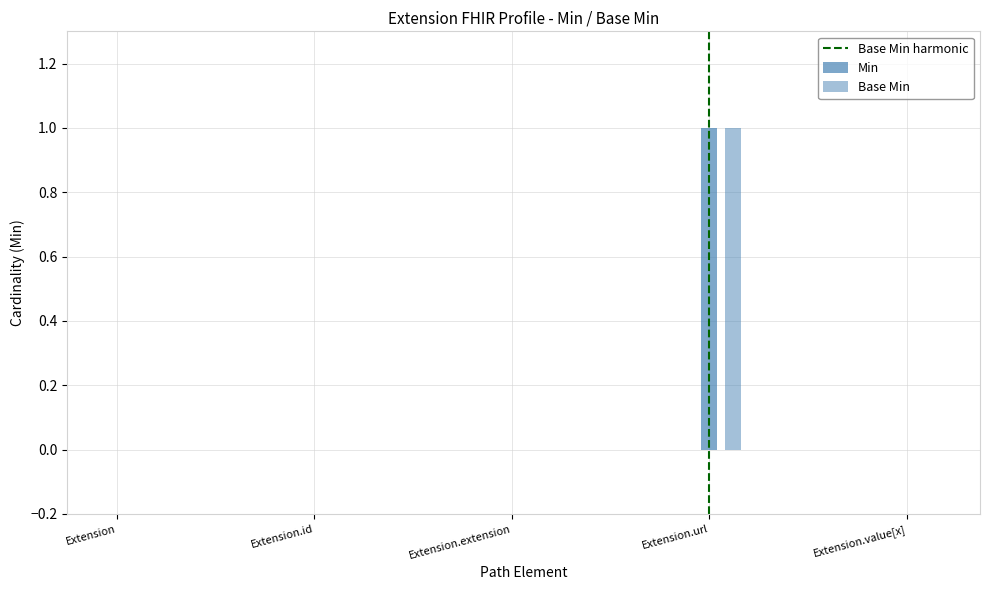

Reading left to right, extract all data points from this chart.

Min: Extension=0	Extension.id=0	Extension.extension=0	Extension.url=1	Extension.value[x]=0
Base Min: Extension=0	Extension.id=0	Extension.extension=0	Extension.url=1	Extension.value[x]=0